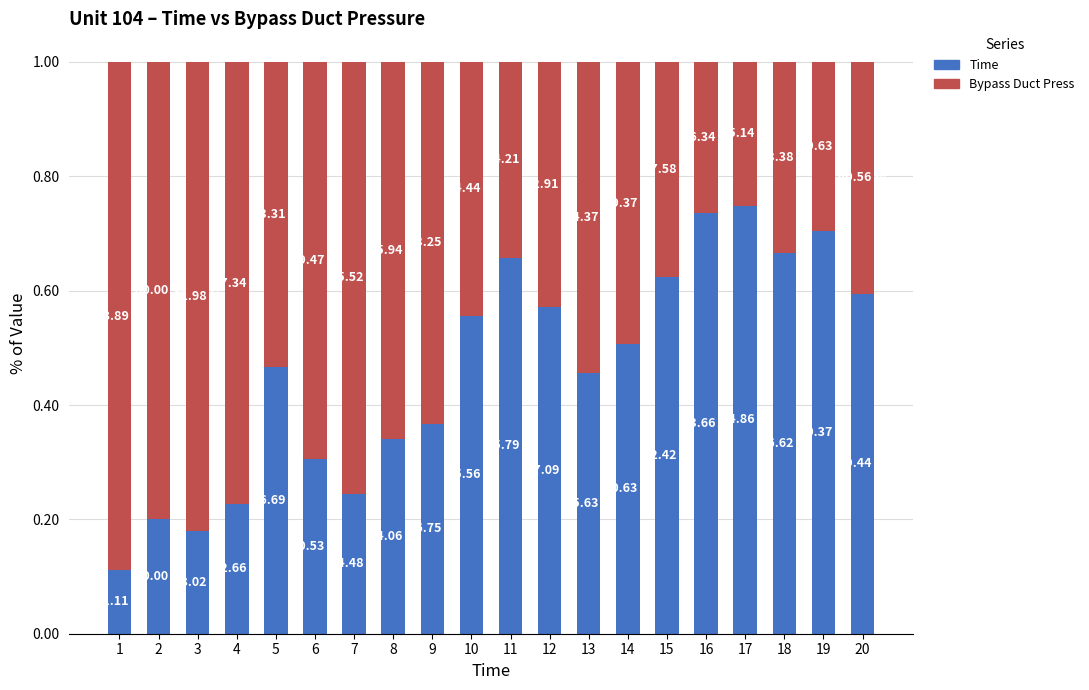

How many bars are there in total?

20